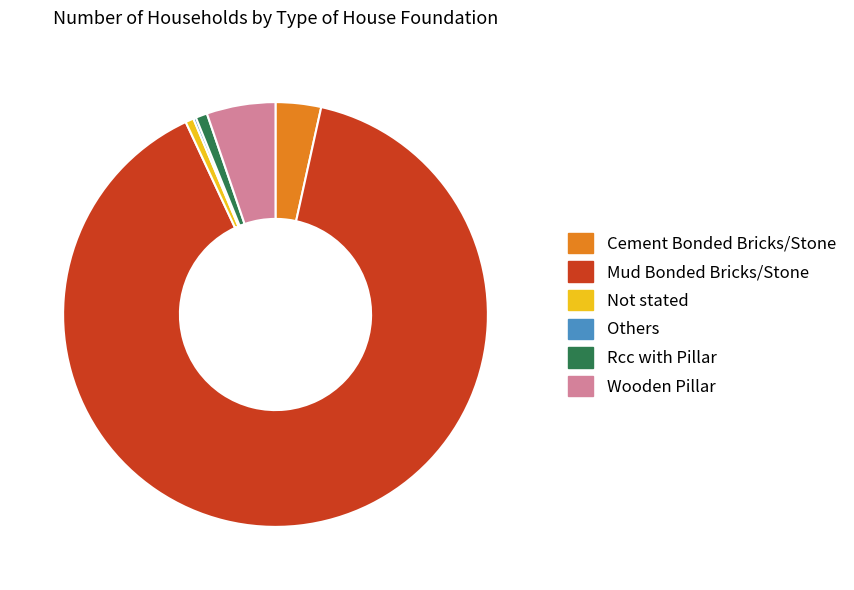

Which slice represents more than half of the pie?

Mud Bonded Bricks/Stone